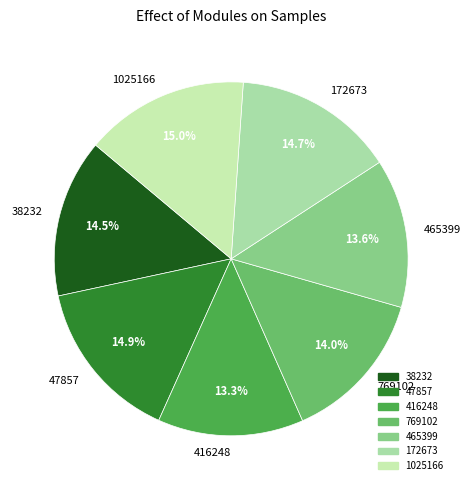

How many segments does this pie chart have?

7